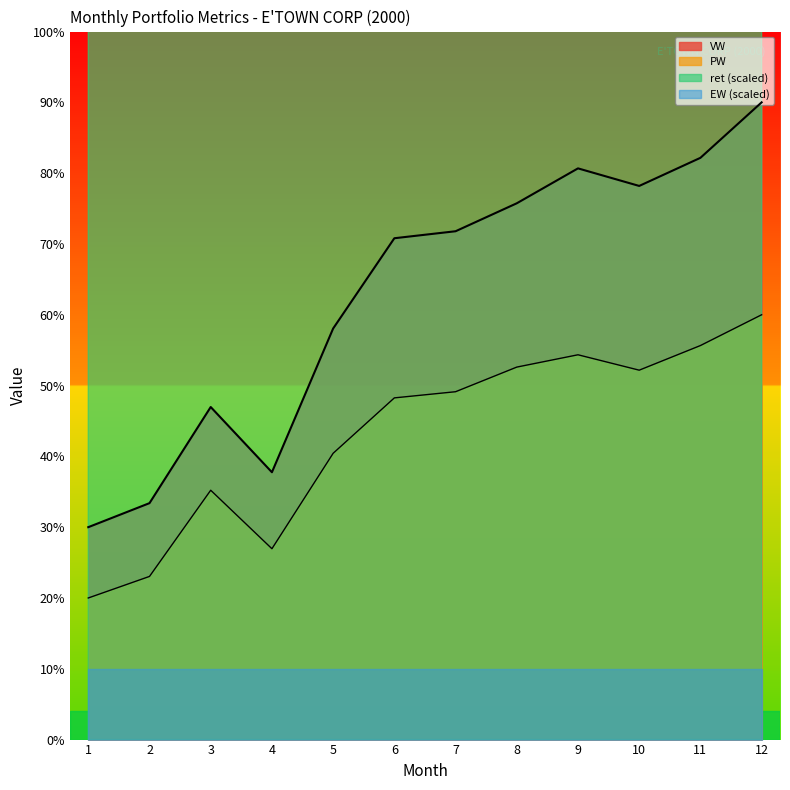

What is the spread (max minus min) of values at 8?

23.1